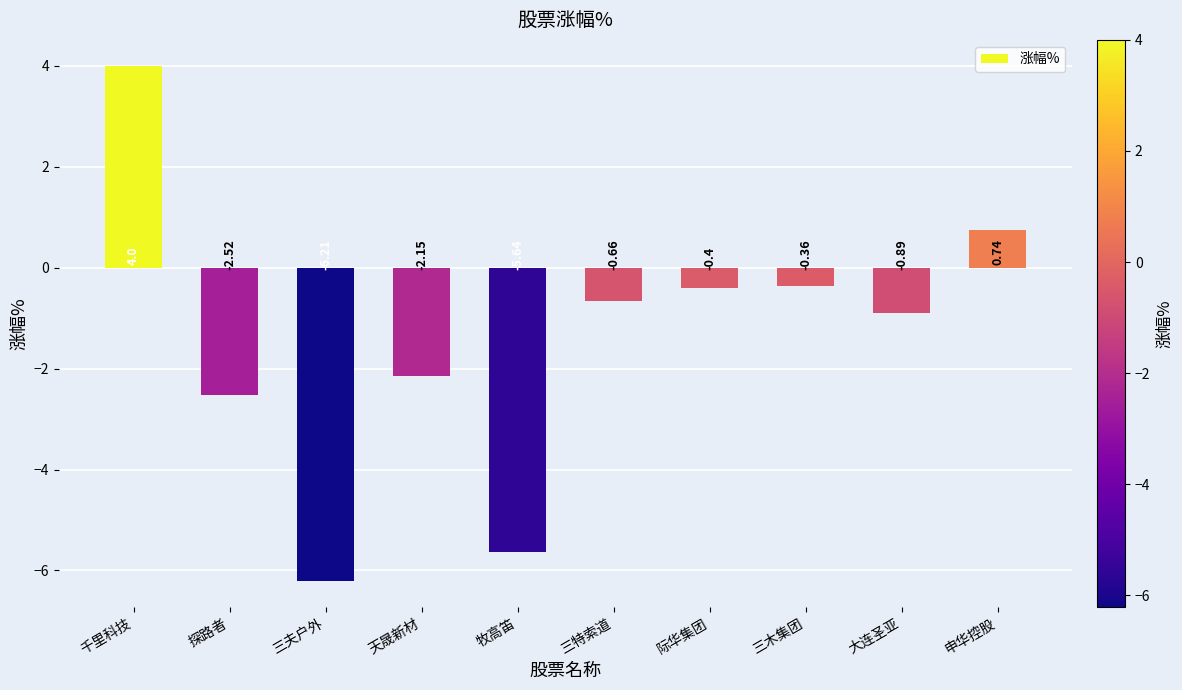

Are the bars horizontal?

No